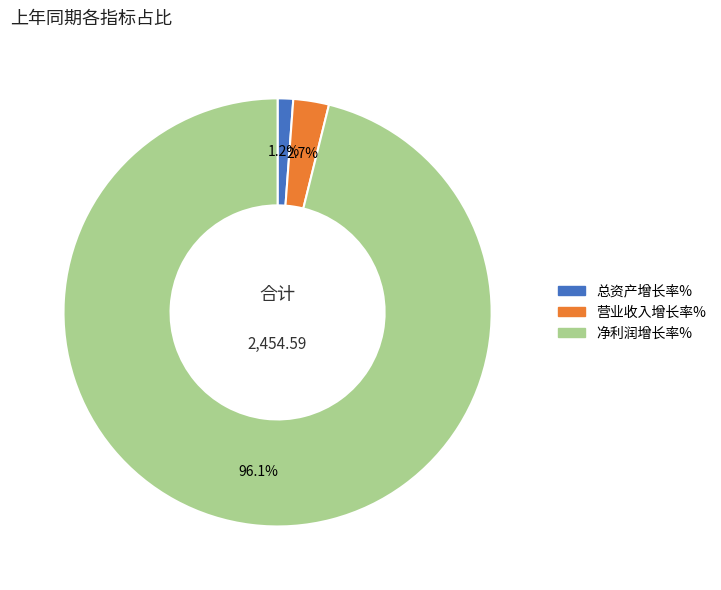

To the nearest percent, what is the difference between the largest and smallest slice percentages?

95%